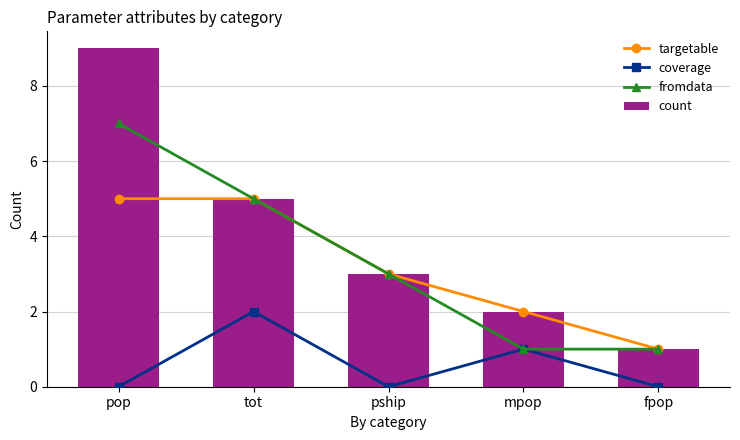

Count the coverage values in the range 0 to 1.

4